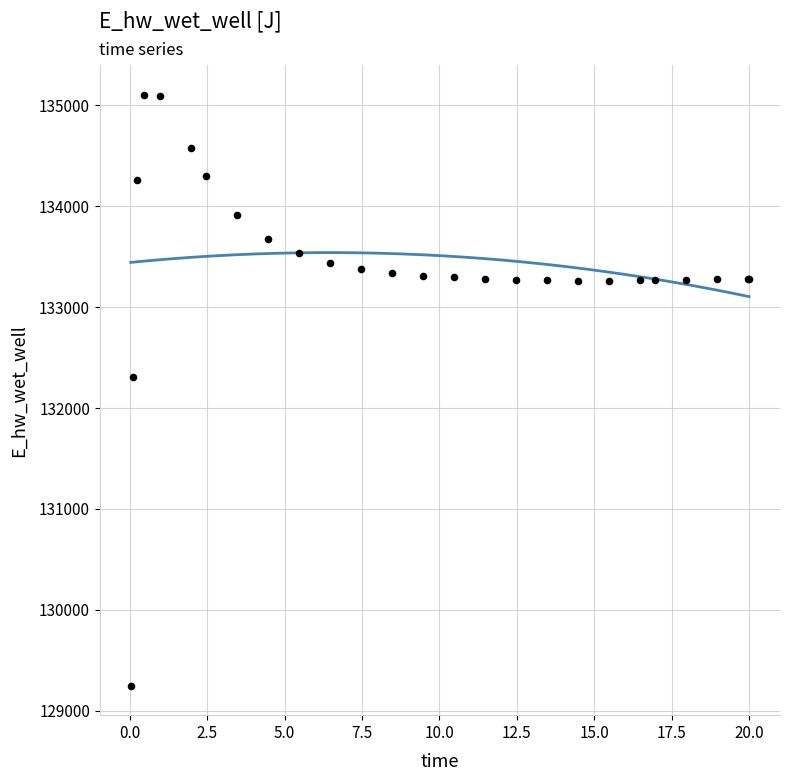

What Y value in the scatter plot is closest to 132178?

132306.6